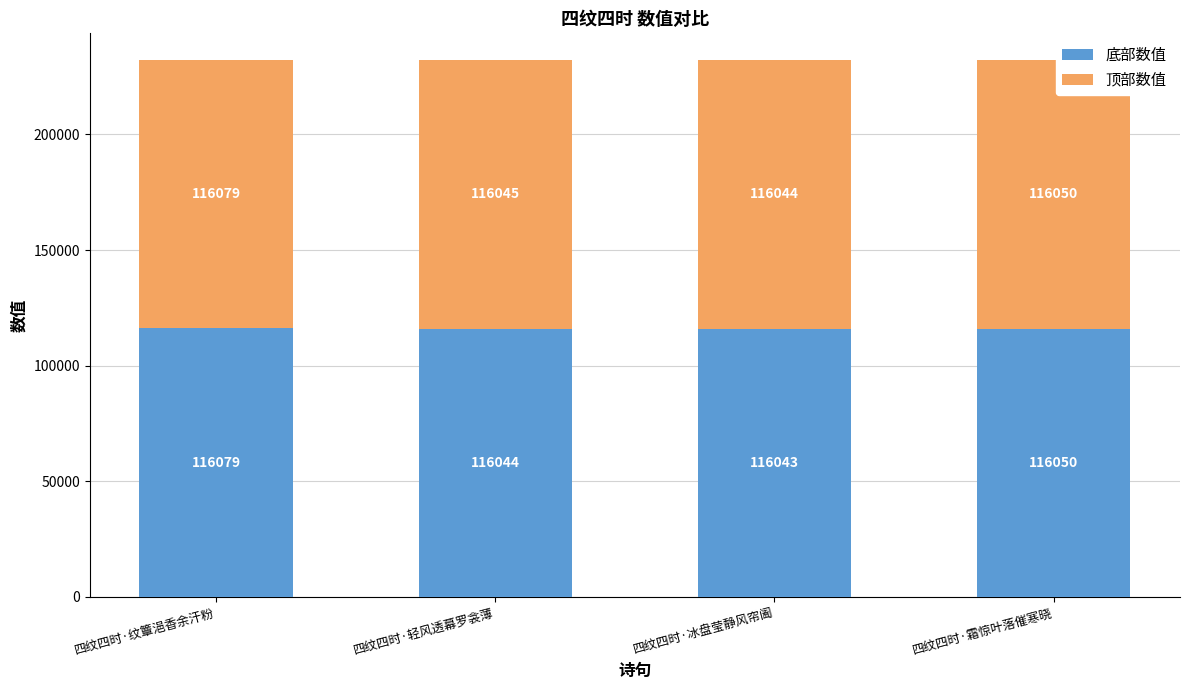

Reading right to left, list the values for the 底部数值 series.

116050	116043	116044	116079